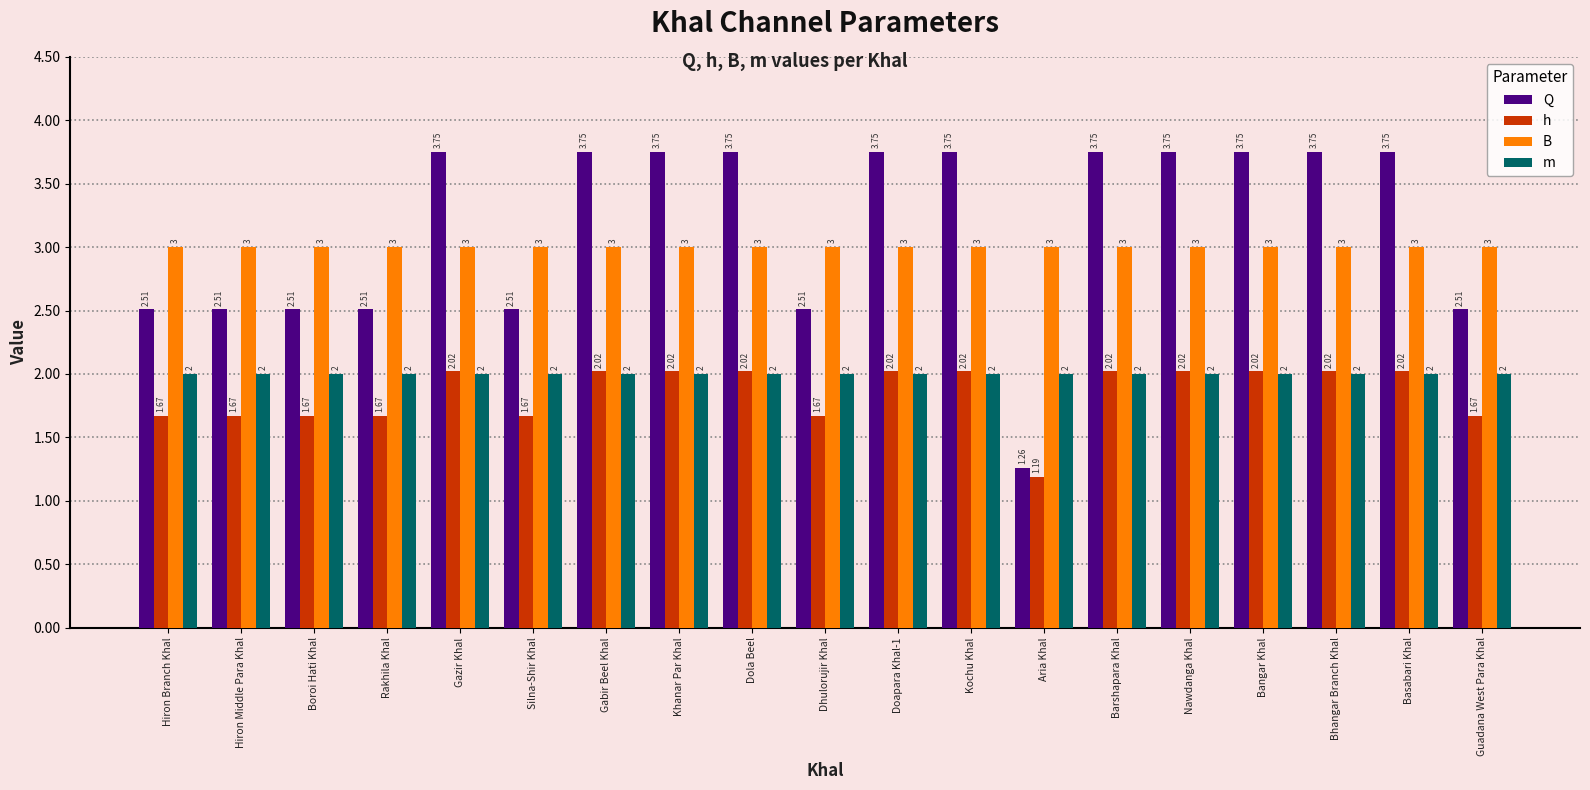

At how many categories does at least one series exceed 2?

19